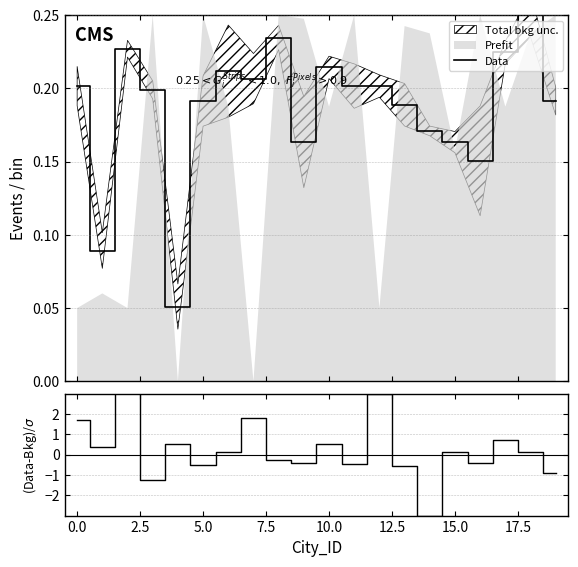

How many data points in (Data-Bkg)/σ are above 0?

11